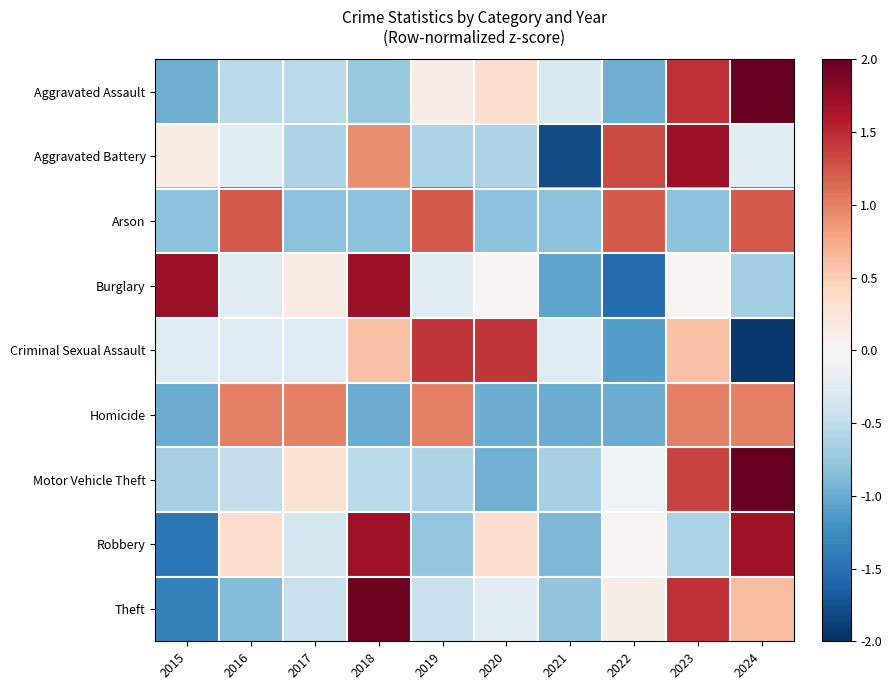

What is the difference between the highest and lowest values at 2024?

4.3